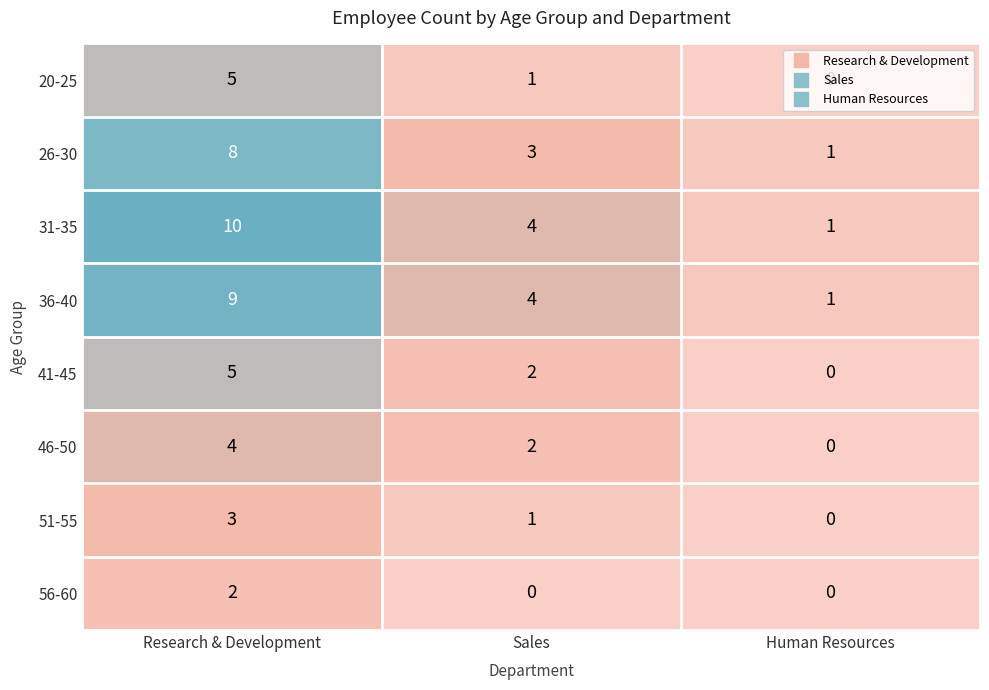

At which label does 26-30 first exceed 3?

Research & Development